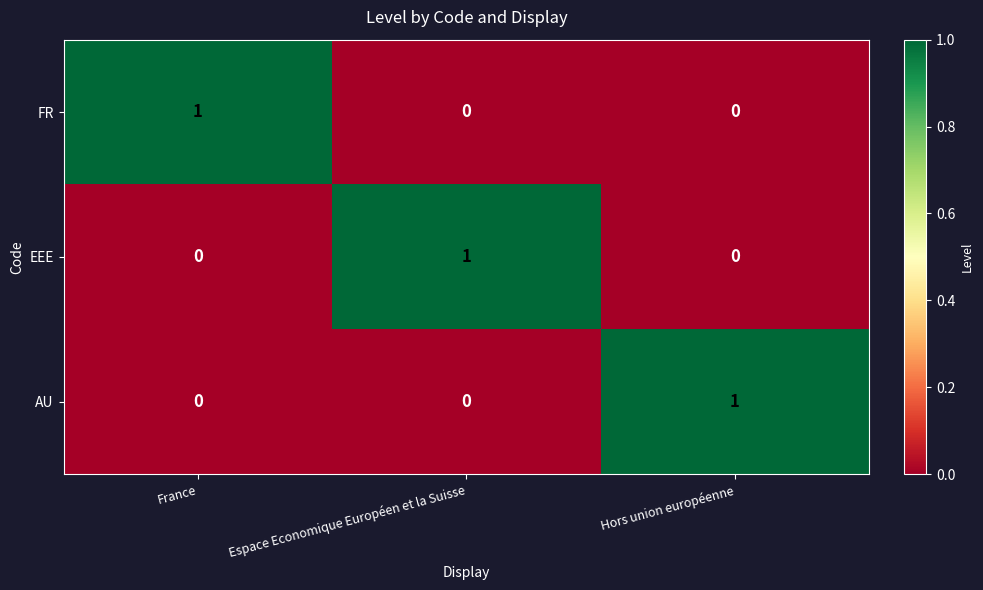

The value of FR at Hors union européenne is -1. True or false?

False